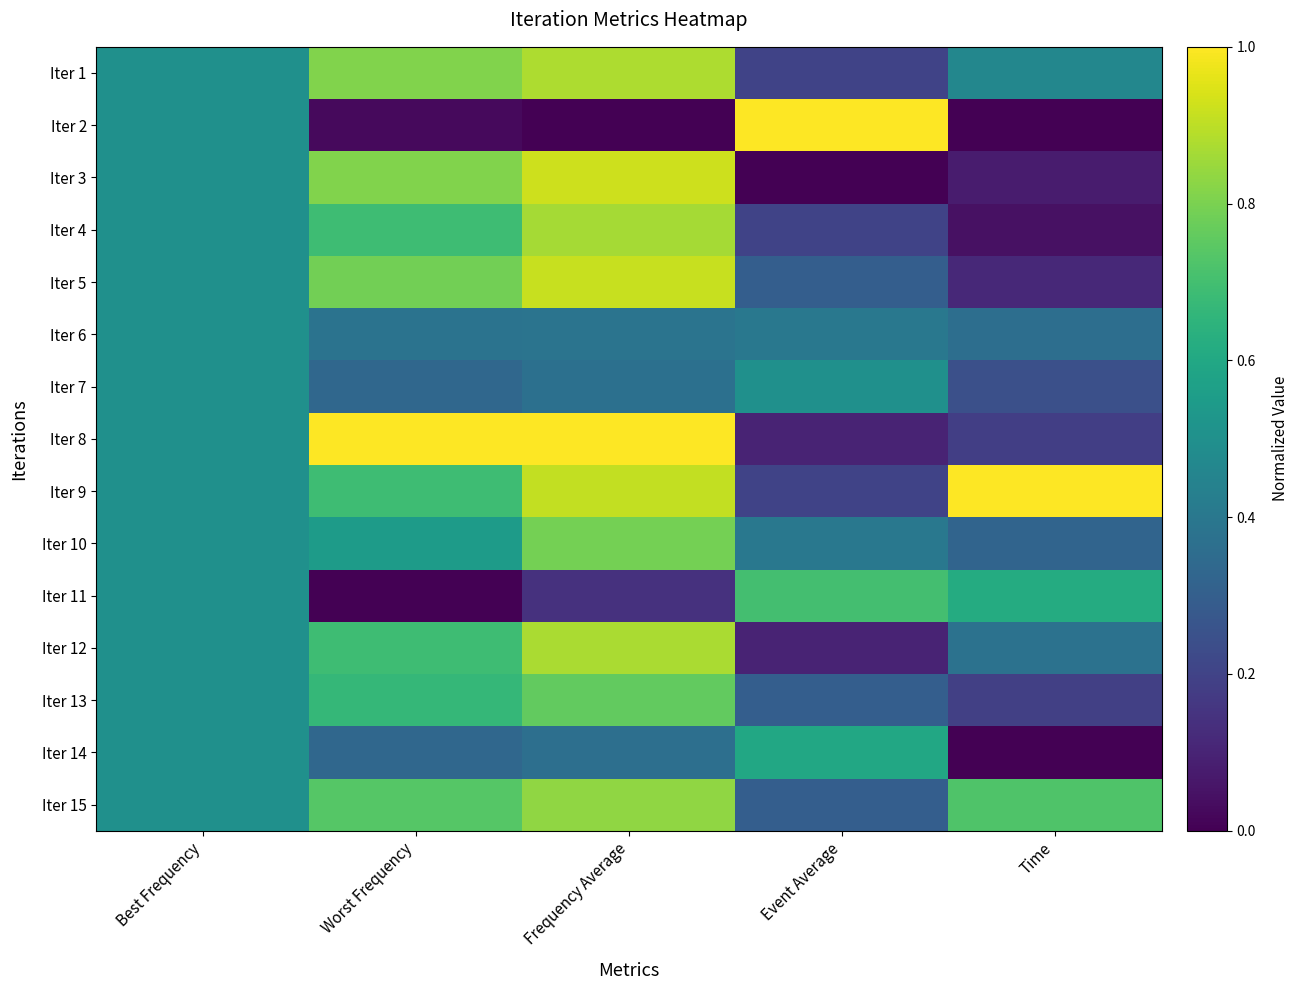

At which category is the sum across all series the highest?

Frequency Average